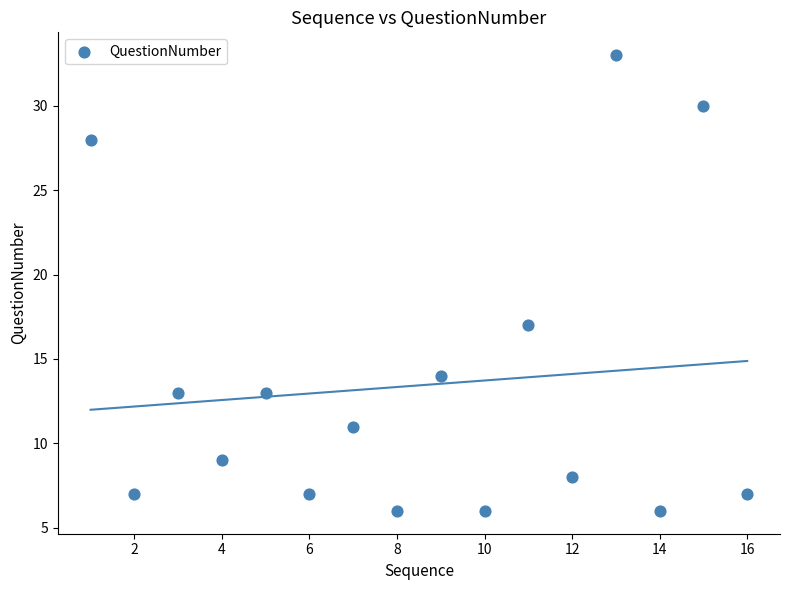

What Y value in the scatter plot is closest to 19?

17